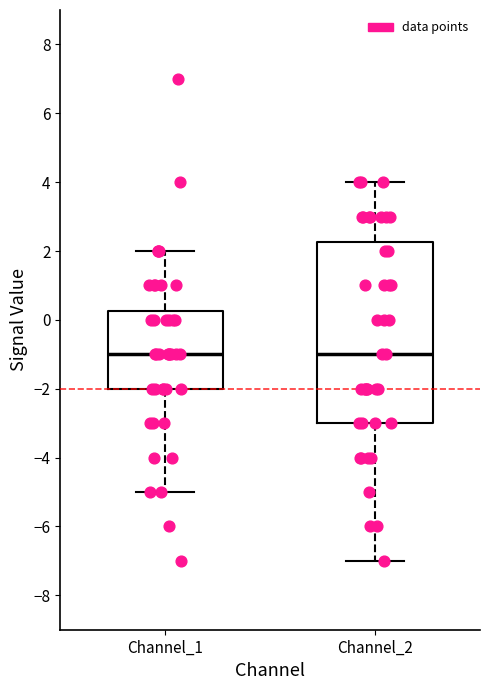

Comparing the boxes themselves (not the whiskers), which one is the tallest?

Channel_2